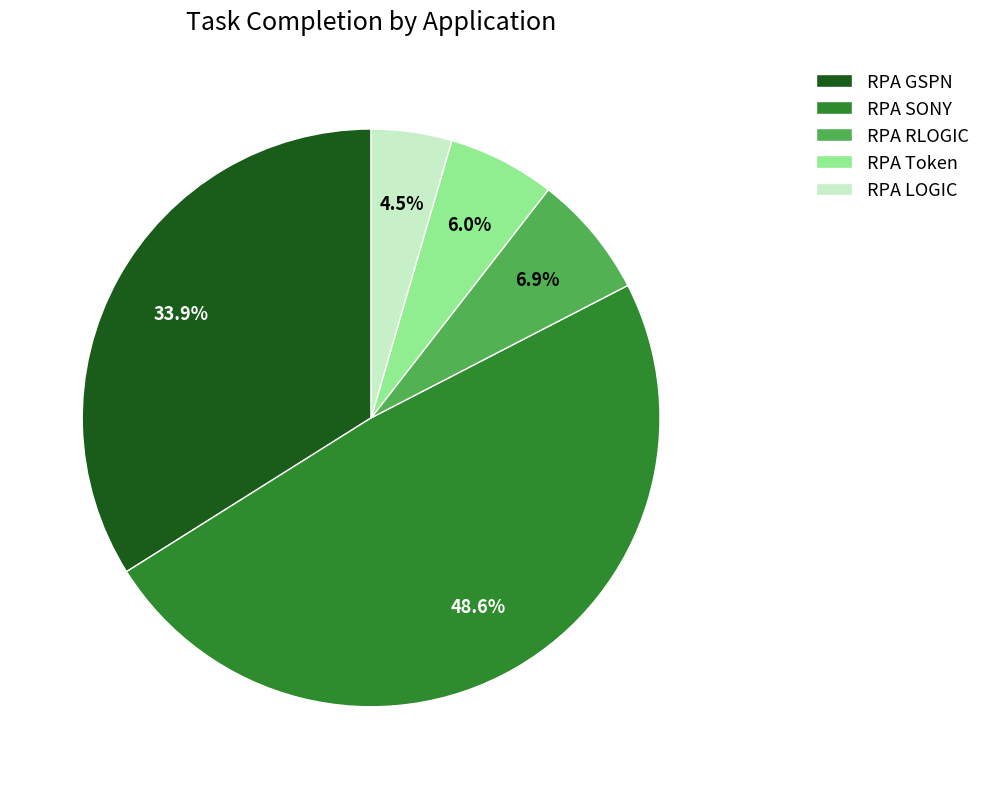

Rank the categories by value from lowest to highest.

RPA LOGIC, RPA Token, RPA RLOGIC, RPA GSPN, RPA SONY